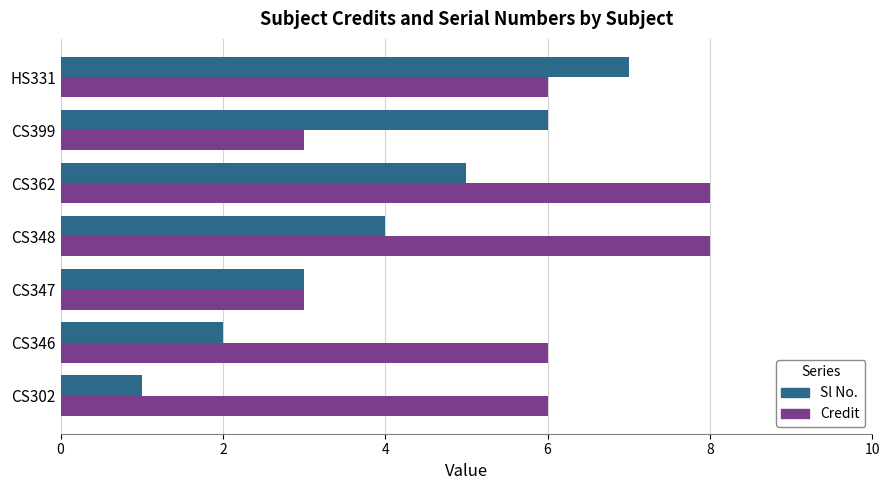

Rank the categories by Sl No. value from highest to lowest.

HS331, CS399, CS362, CS348, CS347, CS346, CS302